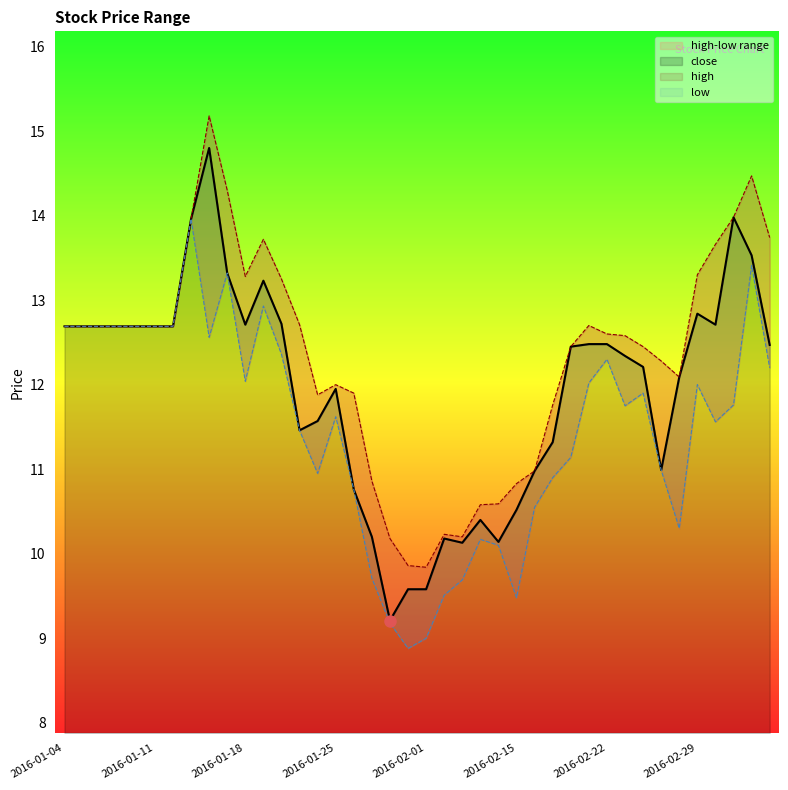

At which category does high reach its first local valley?

2016-01-18